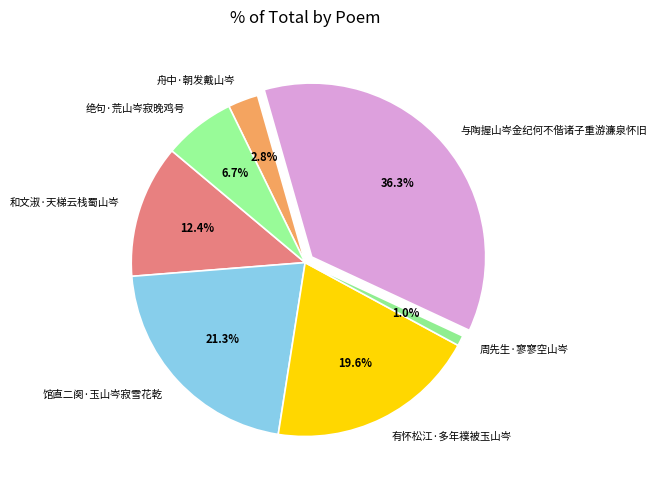

Does any single category account for the majority?

No